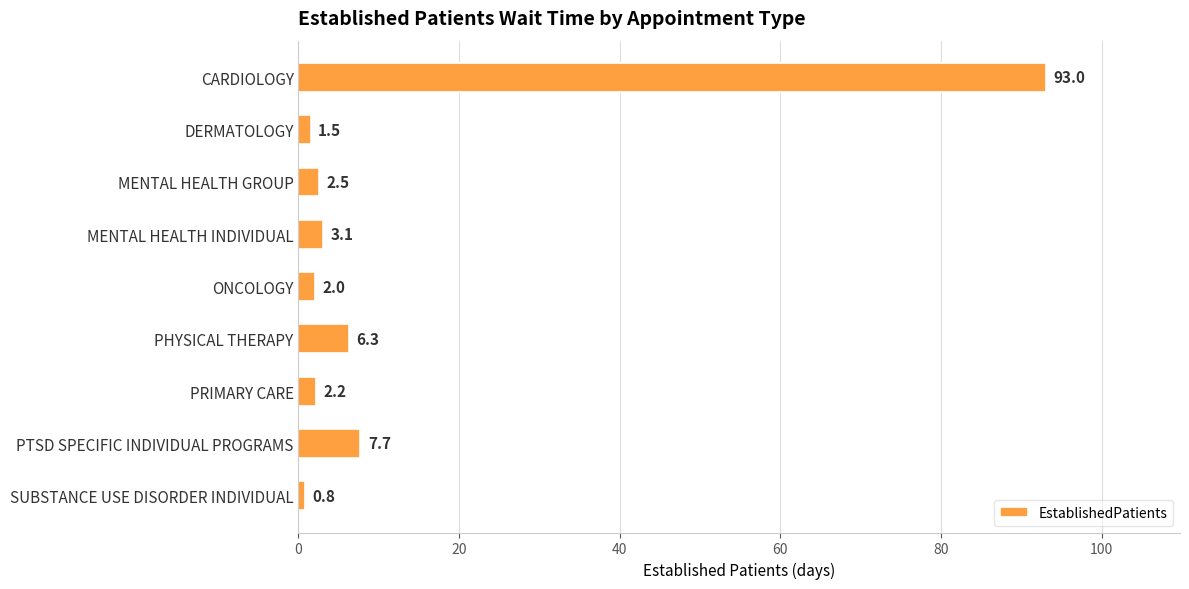

Reading top to bottom, what are all the values shown in this chart?

93.0	1.5	2.5	3.1	2.0	6.3	2.2	7.7	0.8